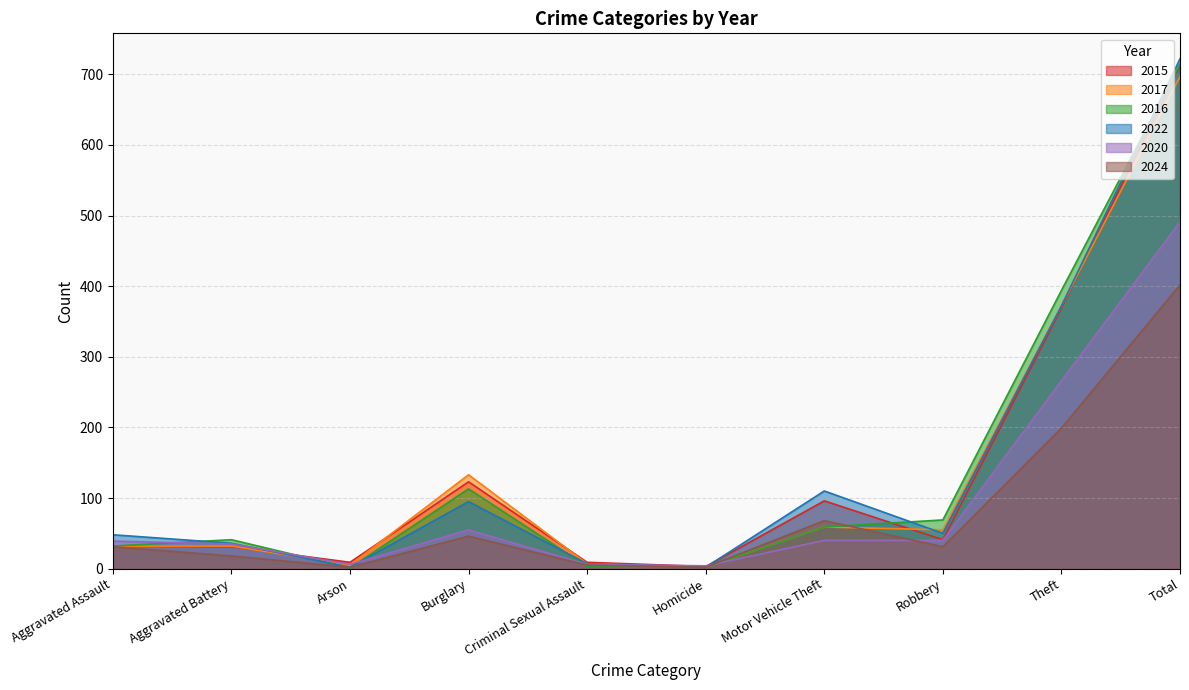

The value of 2015 at Robbery is 26. True or false?

False